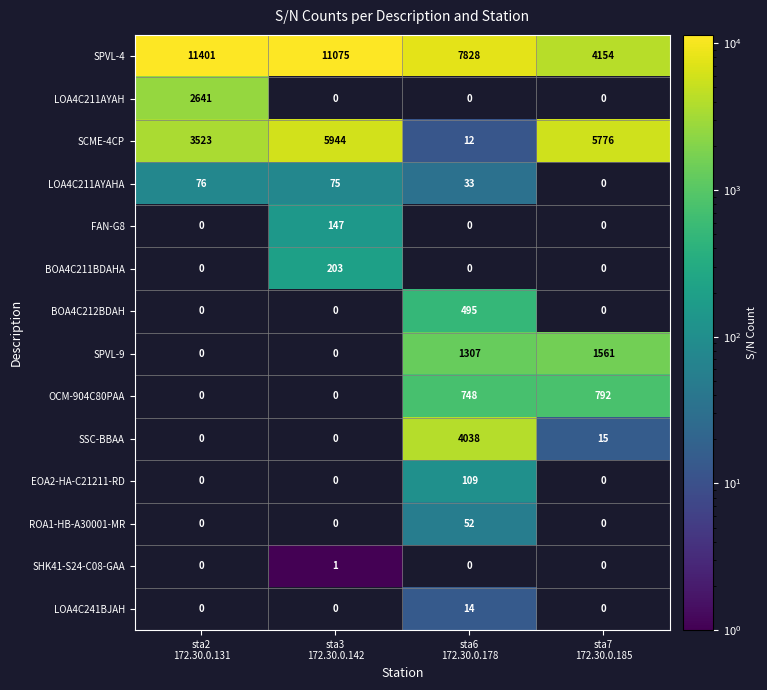

How many data points in SPVL-9 are above 1307?

1